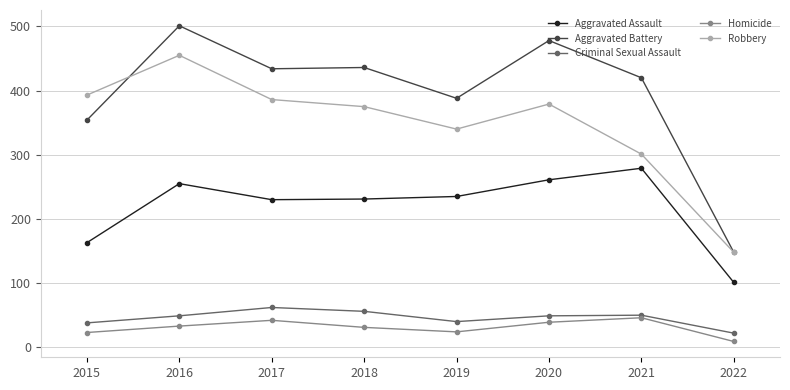

How many lines are shown in the chart?

5